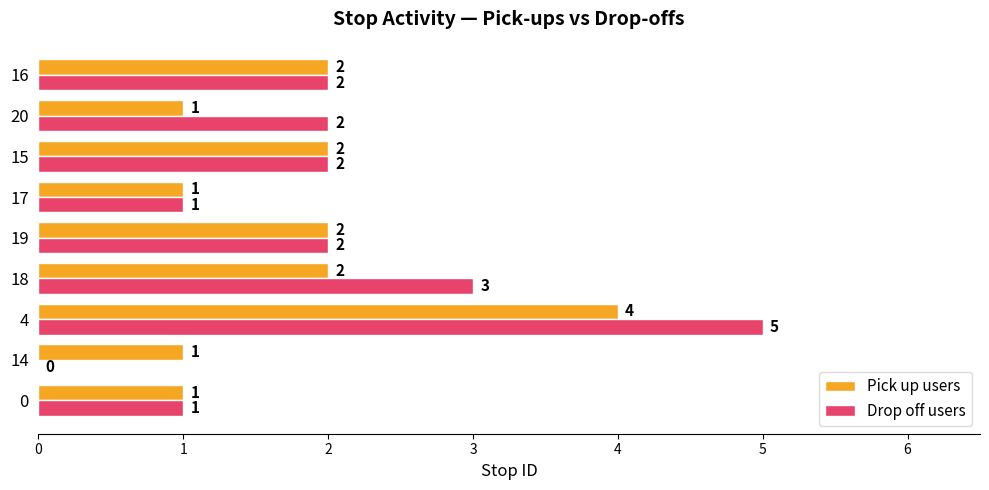

What is the maximum value for Drop off users?

5